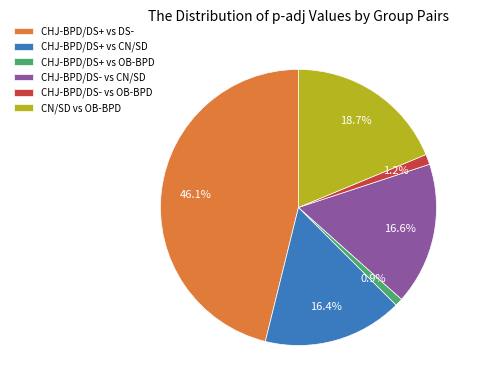

How many slices are in this pie chart?

6